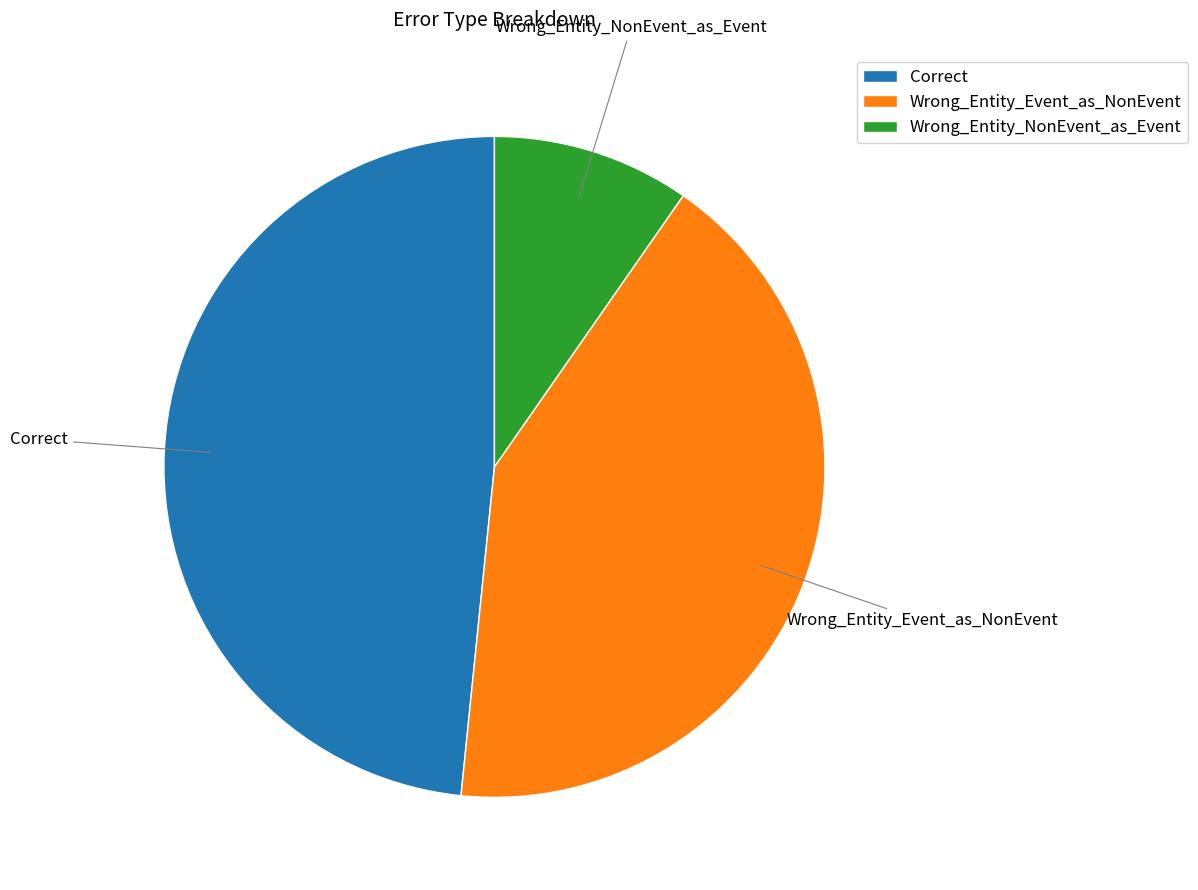

Rank the categories by value from highest to lowest.

Correct, Wrong_Entity_Event_as_NonEvent, Wrong_Entity_NonEvent_as_Event